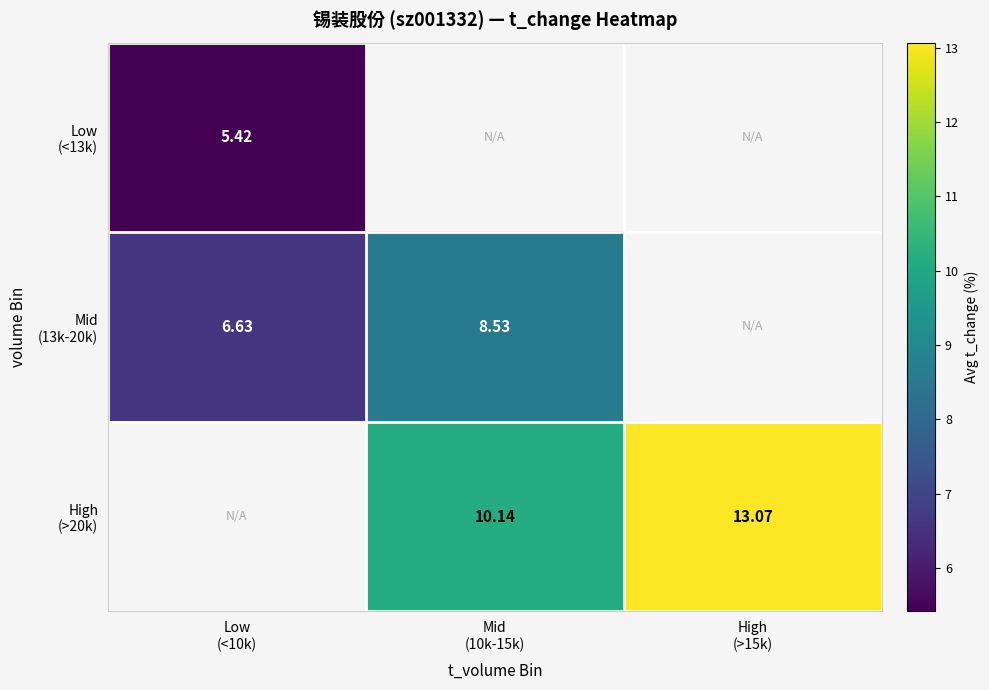

Which has a higher value, Low
(<10k) or High
(>15k)?

High
(>15k)